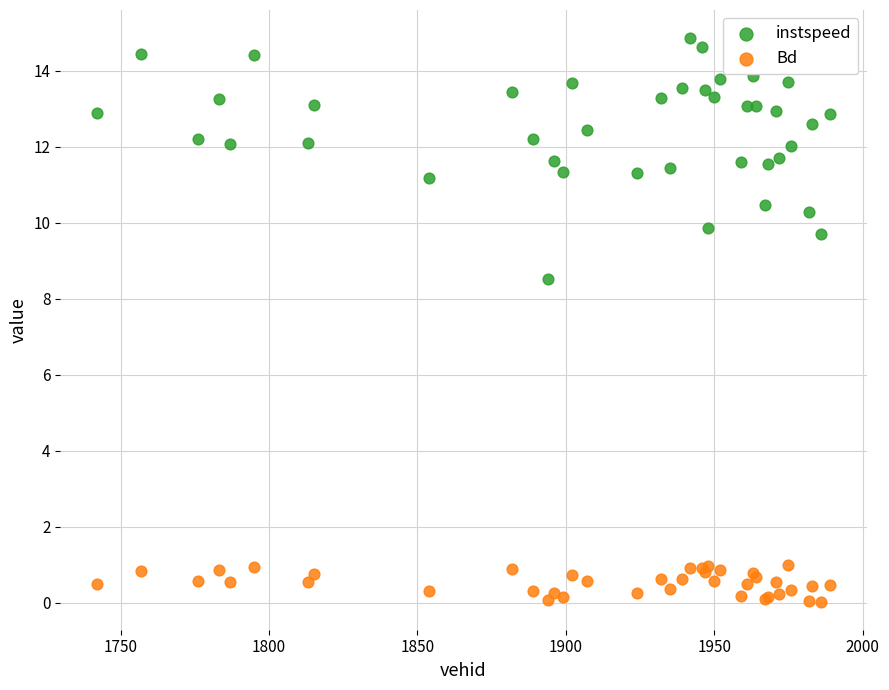

Across all series, what Y value is closest to 7?

8.5